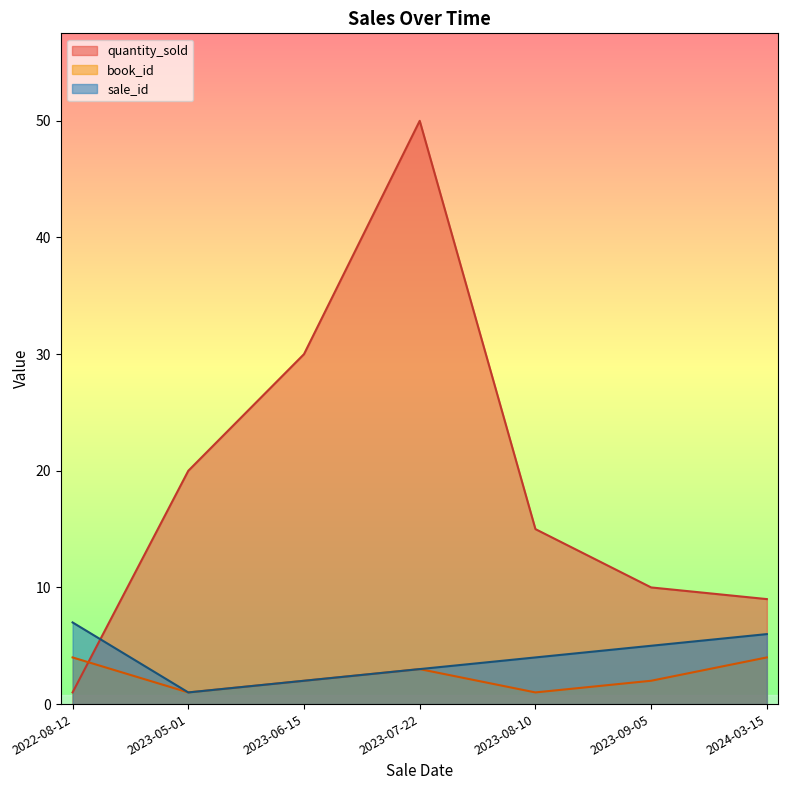

Reading right to left, extract all data points from this chart.

quantity_sold: 2024-03-15=9	2023-09-05=10	2023-08-10=15	2023-07-22=50	2023-06-15=30	2023-05-01=20	2022-08-12=1
book_id: 2024-03-15=4	2023-09-05=2	2023-08-10=1	2023-07-22=3	2023-06-15=2	2023-05-01=1	2022-08-12=4
sale_id: 2024-03-15=6	2023-09-05=5	2023-08-10=4	2023-07-22=3	2023-06-15=2	2023-05-01=1	2022-08-12=7